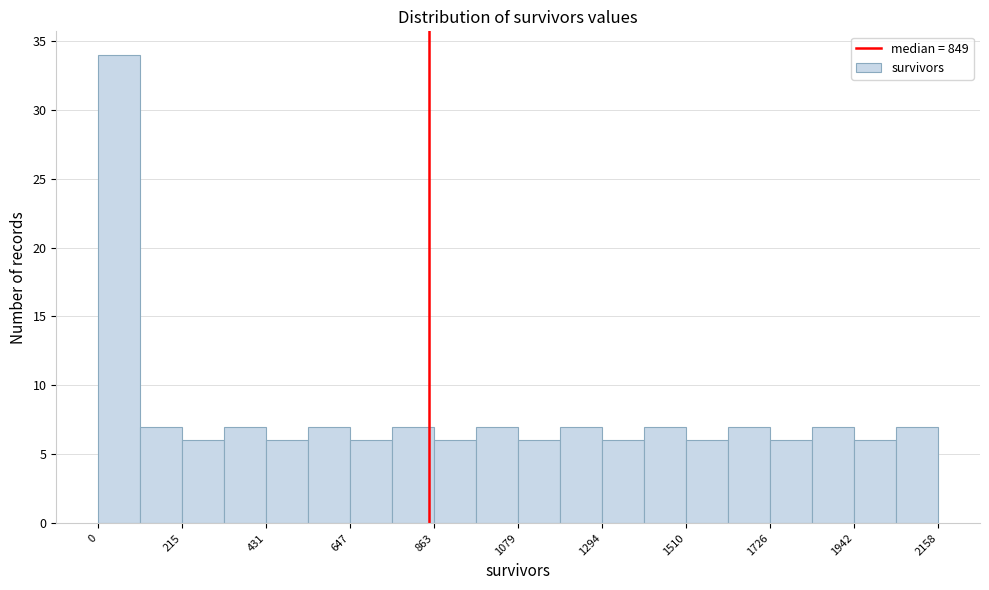

Read against the x-axis, roughly where is the centre of the tallest bar?

50